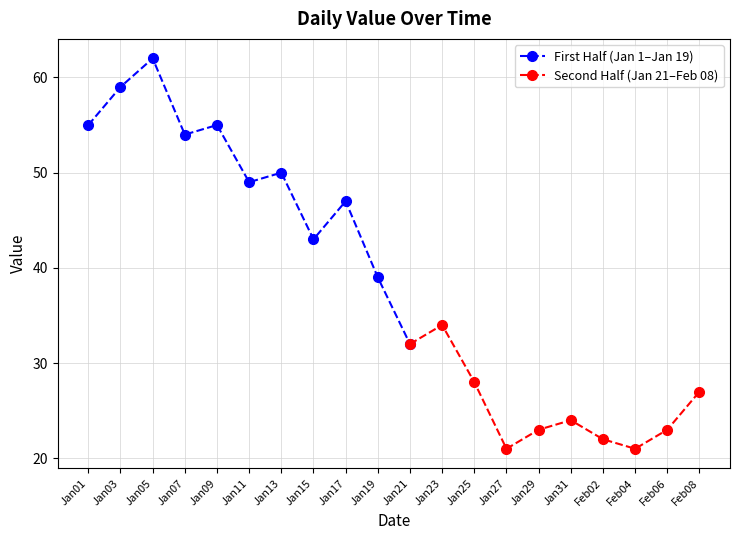

Which category has the highest value in the First Half (Jan 1–Jan 19) series?

Jan05